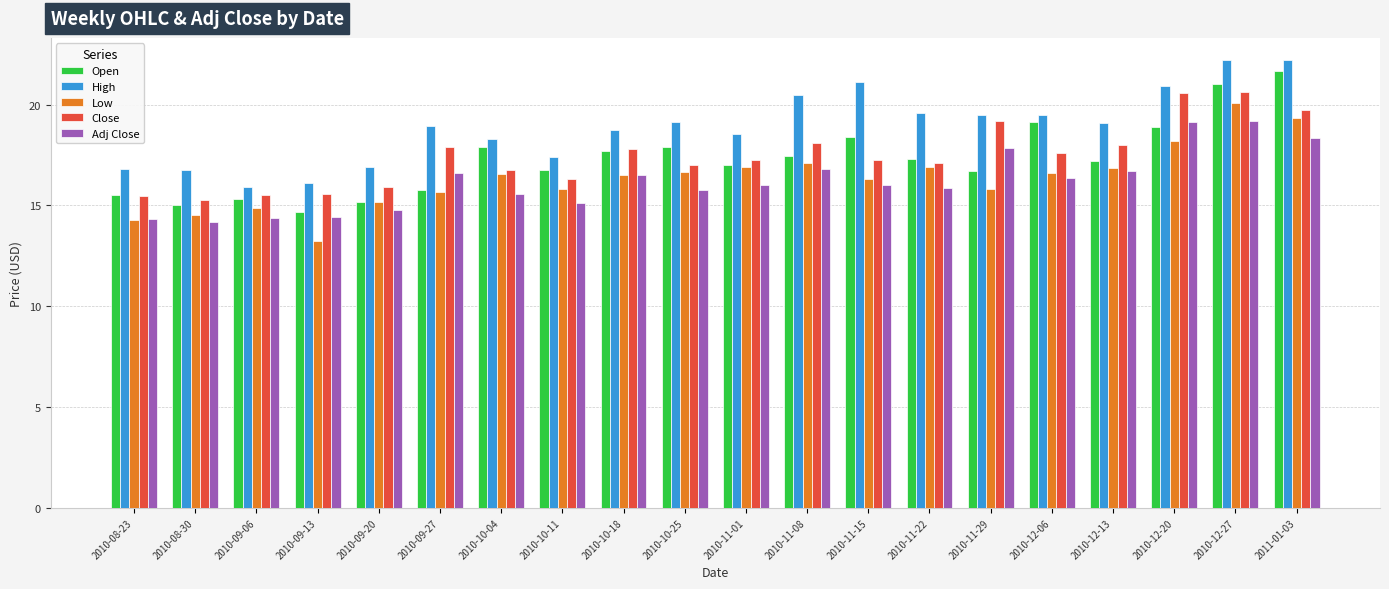

At which label does Adj Close first exceed 16?

2010-09-27